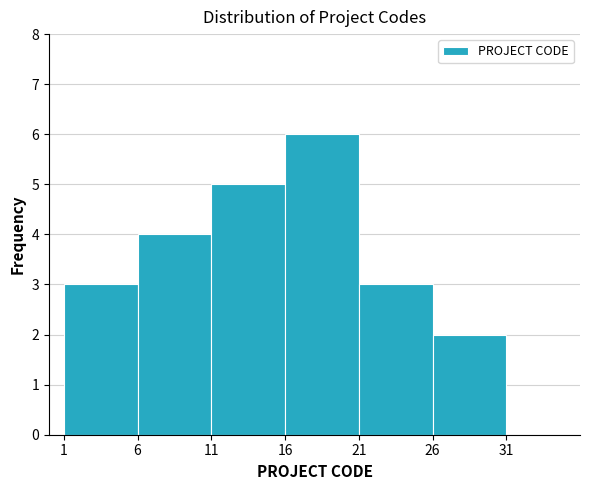

Reading left to right, transcribe this chart: for each bar, give the range it covers on the x-axis and its height. The values are not printed on the chart, so give them approximately, as read against the axis.

1 to 6: 3
6 to 11: 4
11 to 16: 5
16 to 21: 6
21 to 26: 3
26 to 31: 2